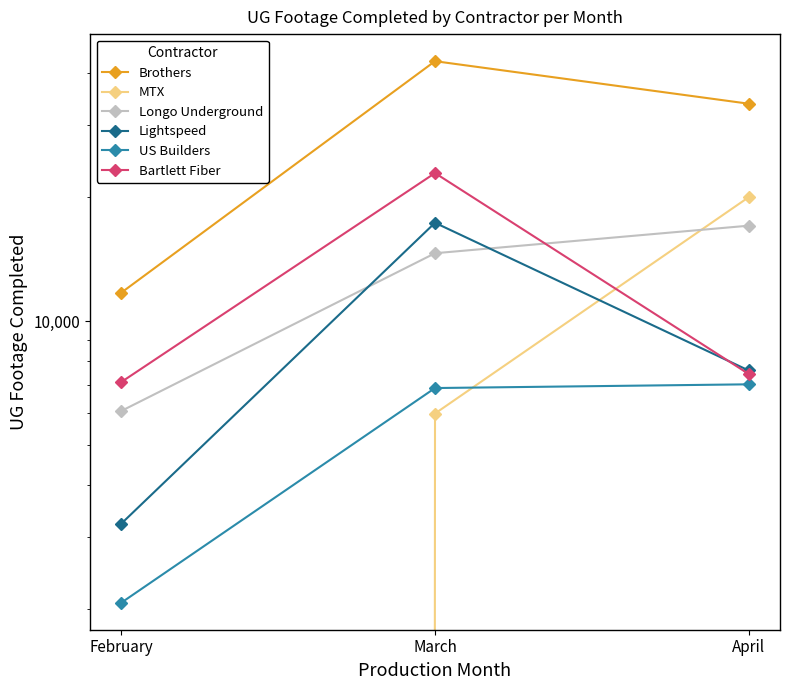

What value does the Longo Underground series have at February?

6056